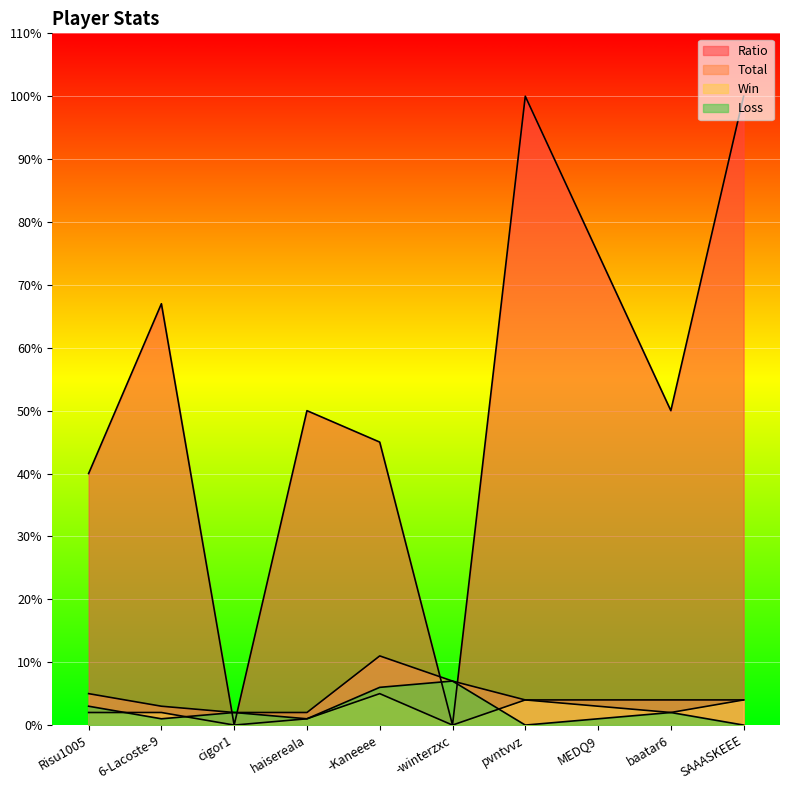

What is the label of the 5th point from the left?

-Kaneeee